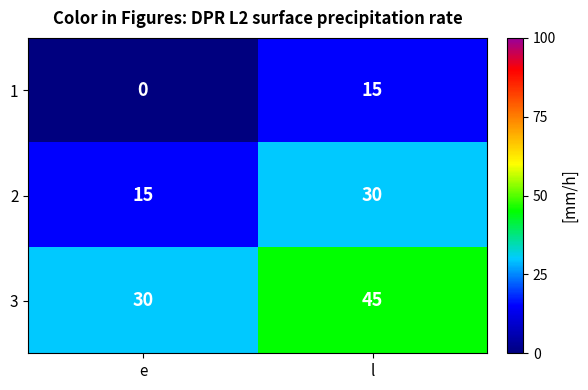

What is the greatest value displayed?

45